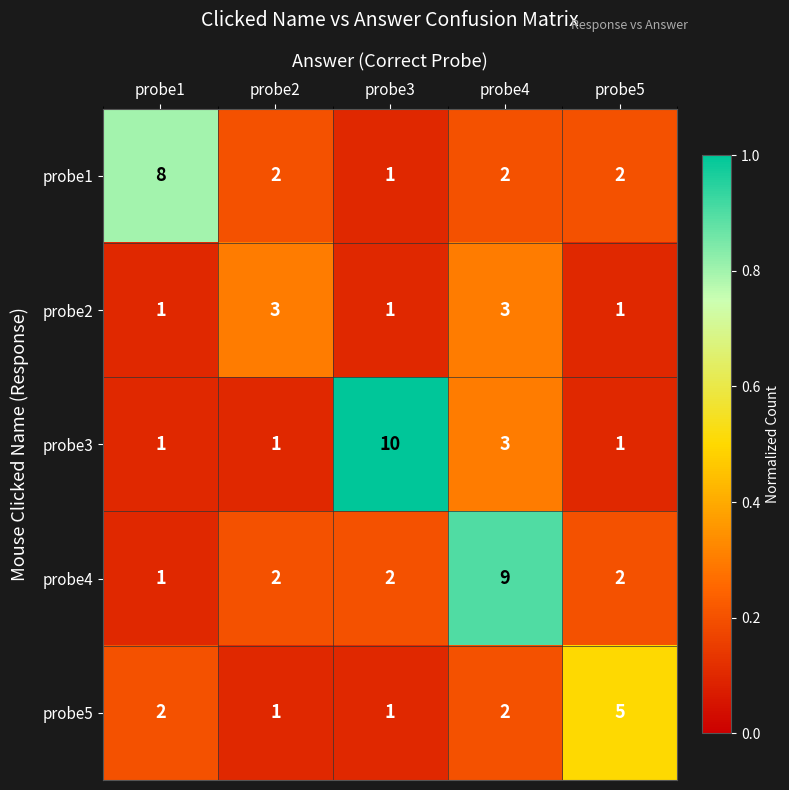

List the series in order of their peak value, highest first.

probe3, probe4, probe1, probe5, probe2